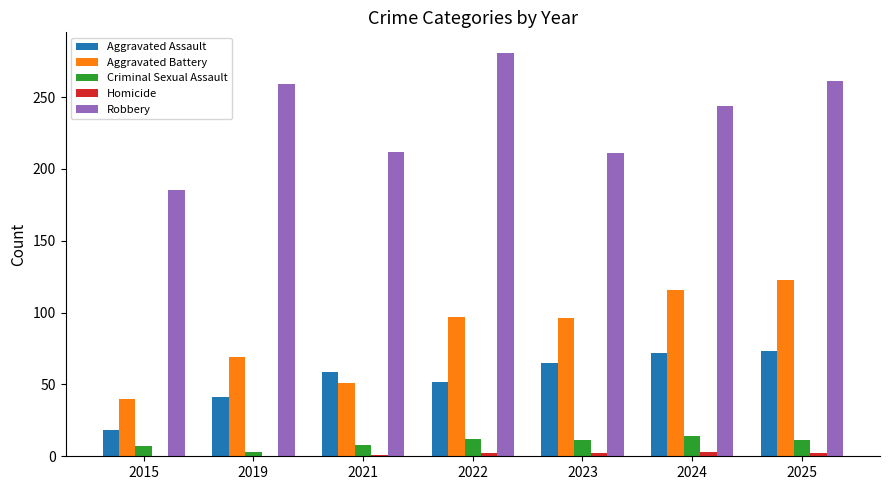

Which series changed the most between 2019 and 2024?

Aggravated Battery